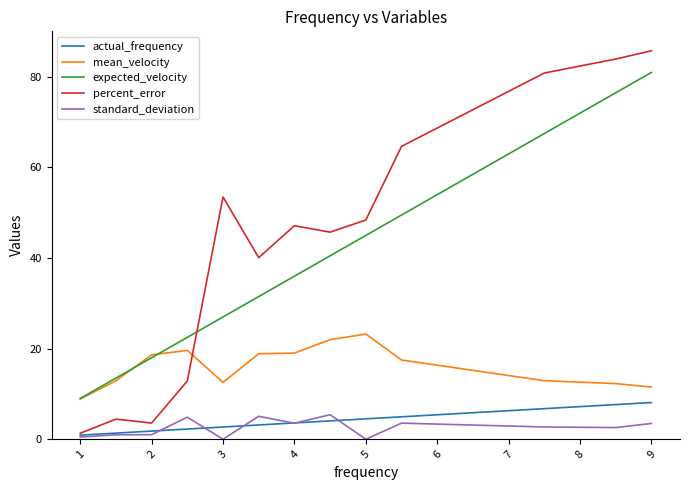

True or false: actual_frequency and mean_velocity intersect in this chart.

False